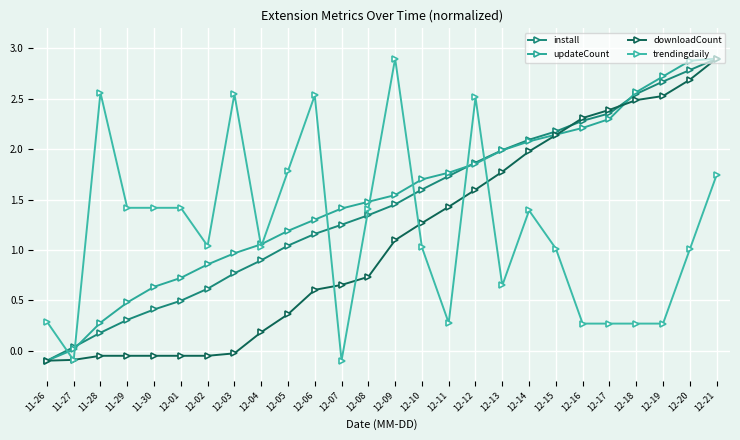

What is the difference between the install values at 12-15 and 12-16?

0.1